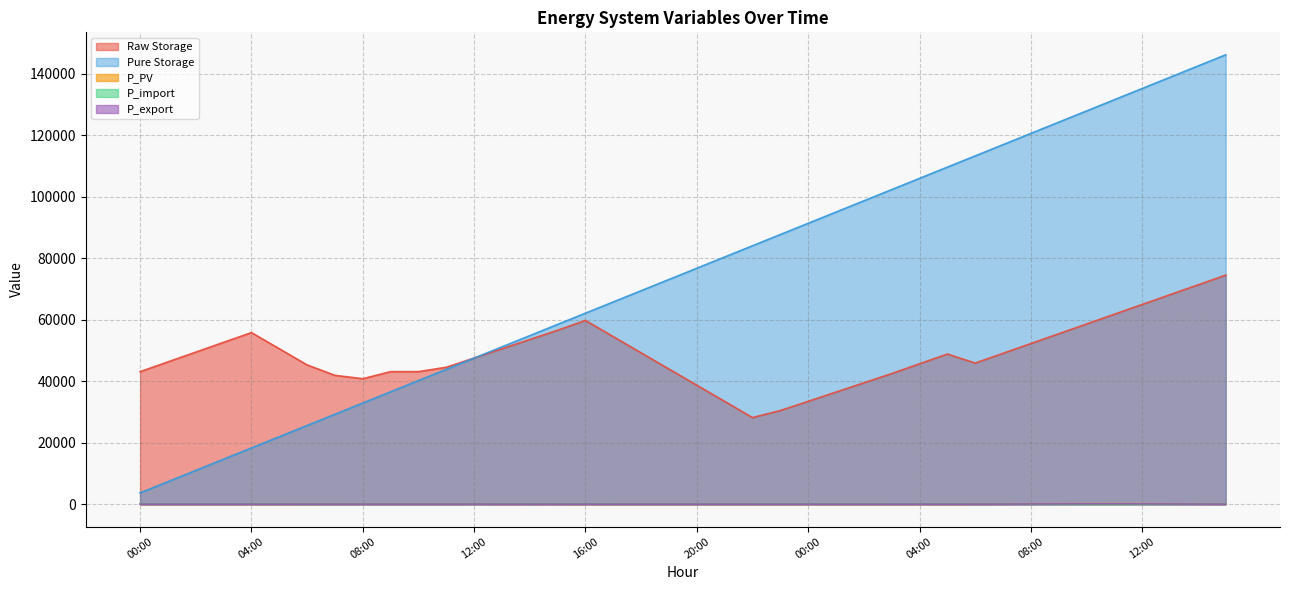

What is the sum of the Raw Storage values at 11:00 and 07:00?

110809.5